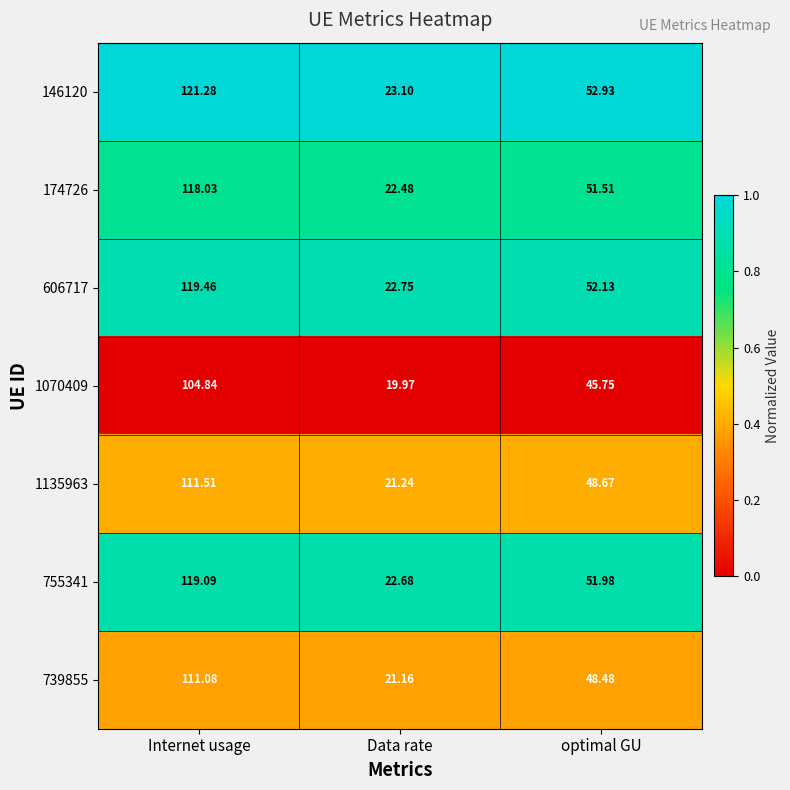

Rank the series at Internet usage from highest to lowest value.

146120, 606717, 755341, 174726, 1135963, 739855, 1070409